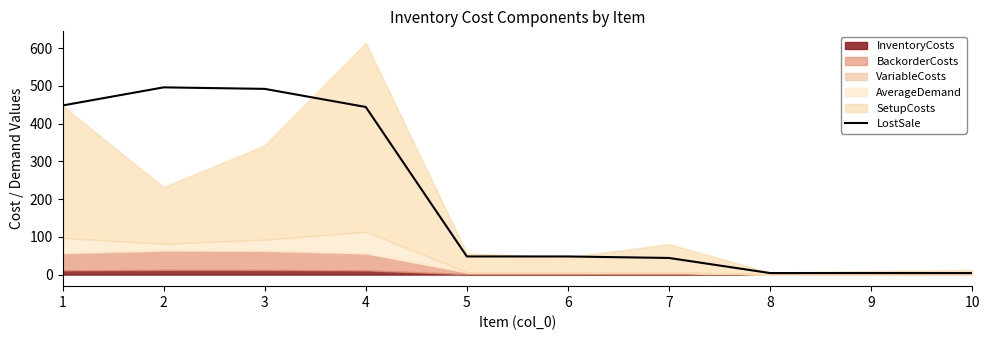

Rank the categories by value from lowest to highest.

8, 9, 10, 7, 5, 6, 4, 1, 3, 2